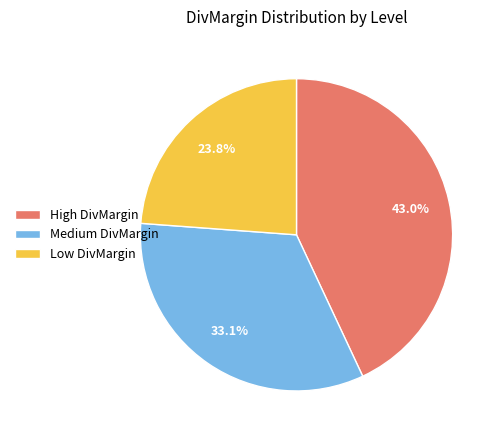

Combined, do High DivMargin and Medium DivMargin account for over 50%?

Yes